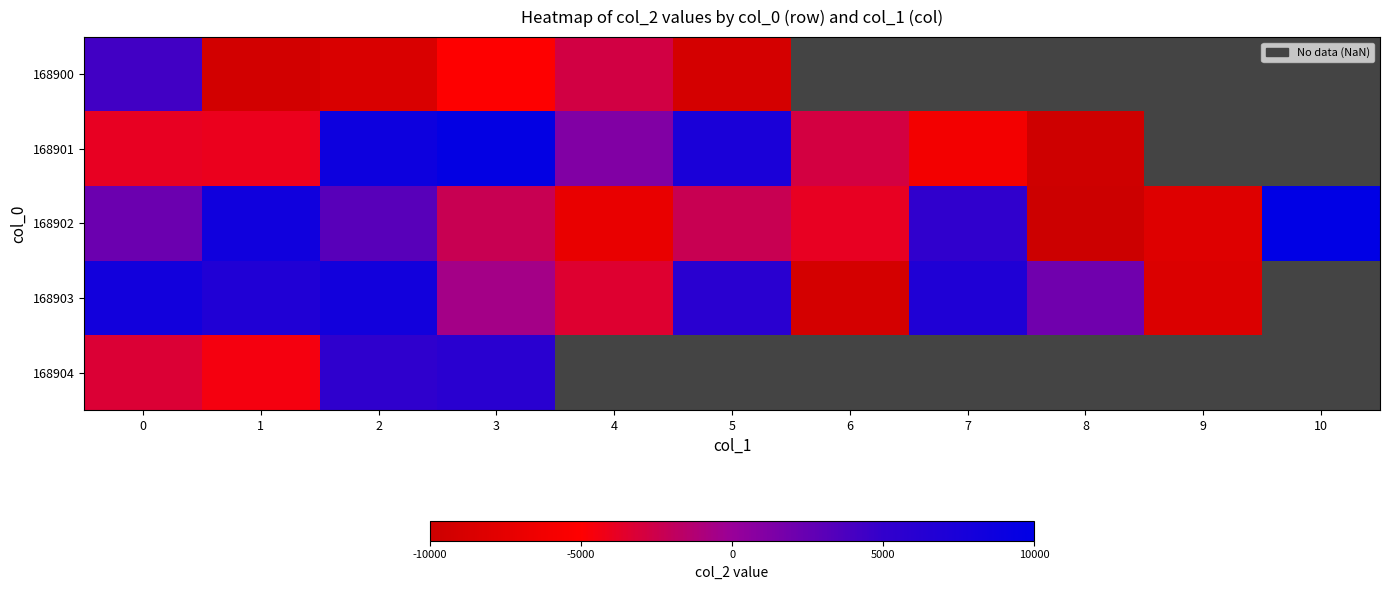

The 168901 series shows -2633.0 at 7. True or false?

False